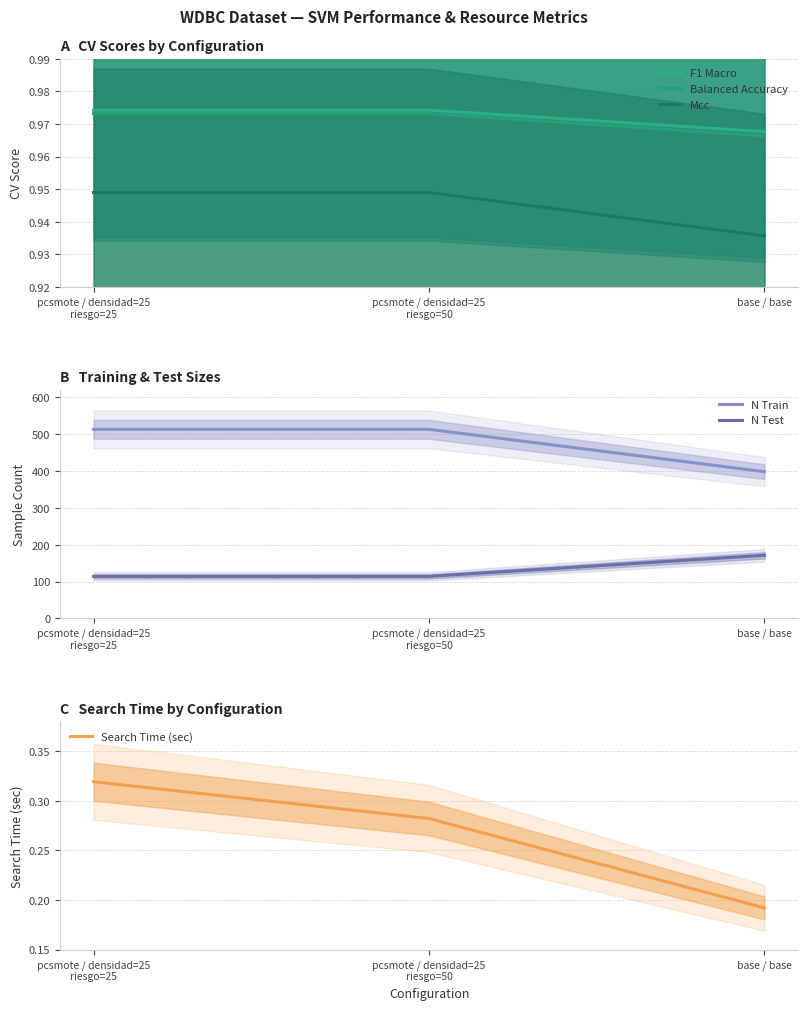

Is it true that N Test equals 40.4 at pcsmote / densidad=25
riesgo=25?

False